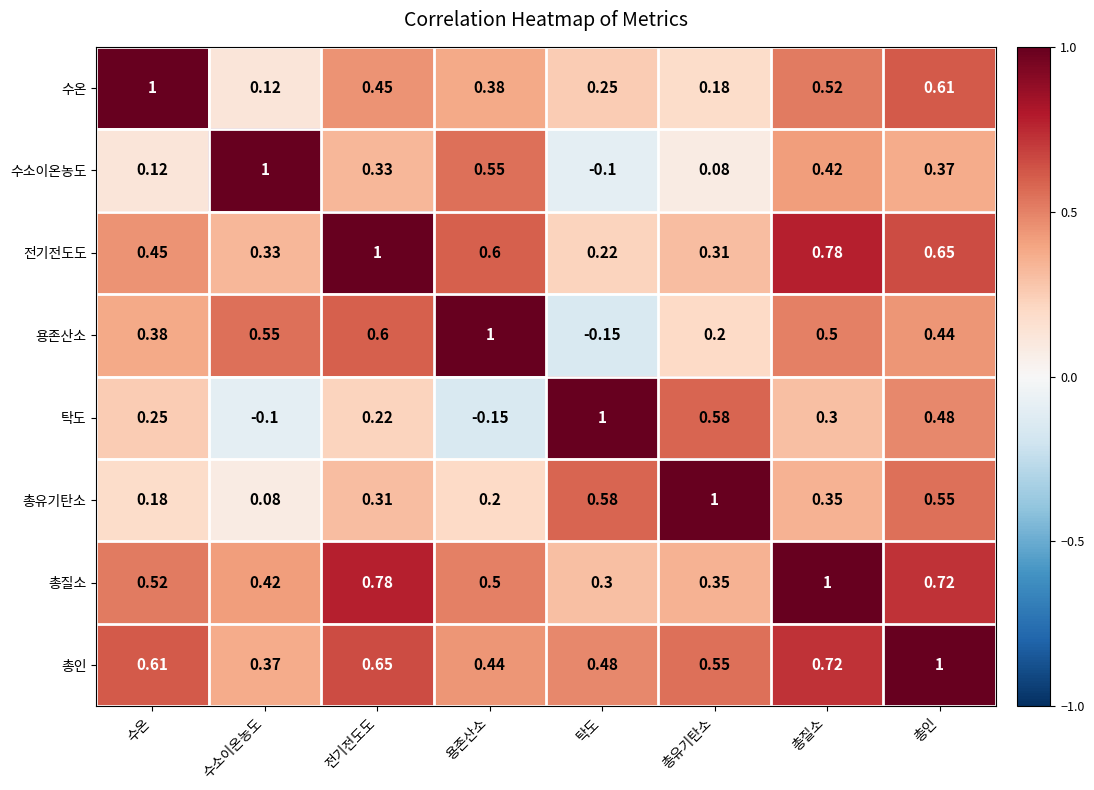

At which label does 총유기탄소 reach its minimum?

수소이온농도